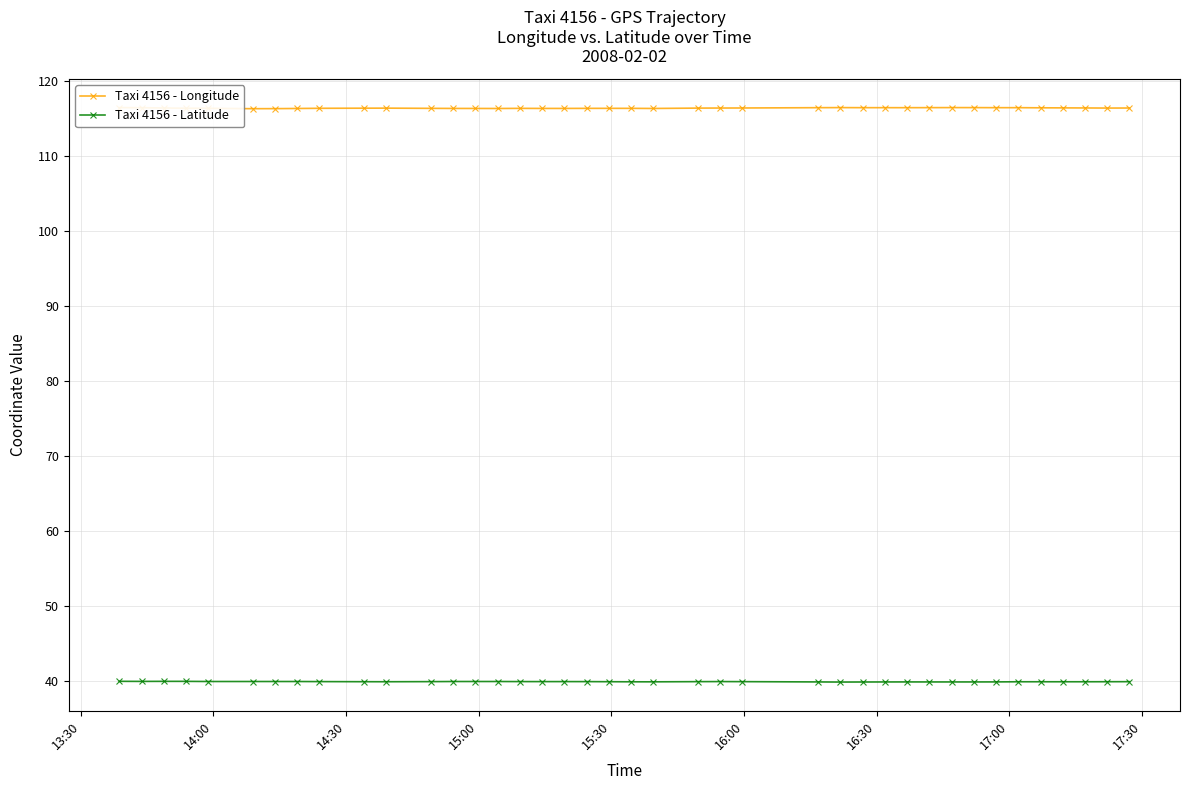

True or false: Taxi 4156 - Latitude and Taxi 4156 - Longitude cross at least once.

False